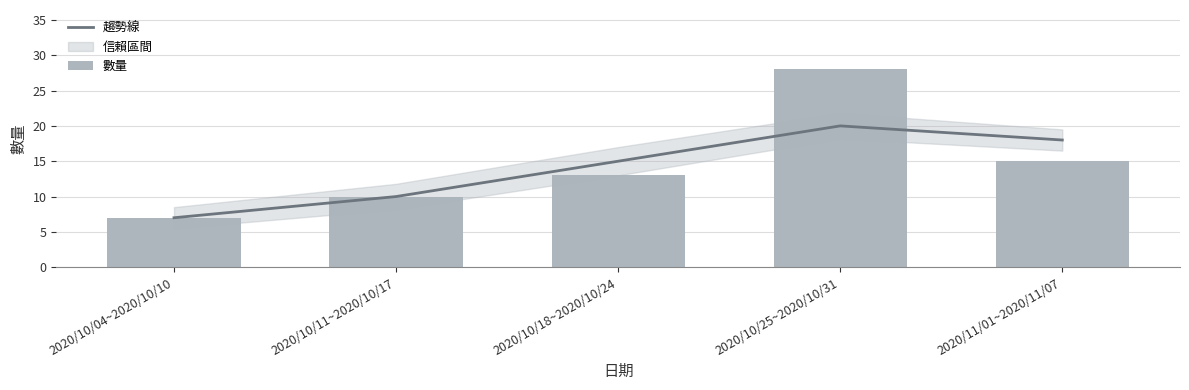

Where does the 數量 series first go above 13?

2020/10/25~2020/10/31